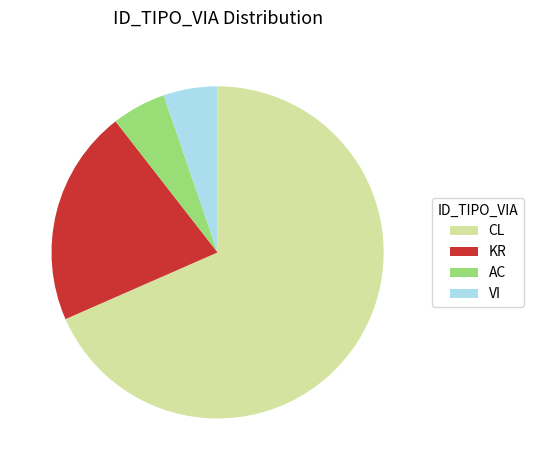

What is the ratio of the value at CL to the value at KR?

3.2